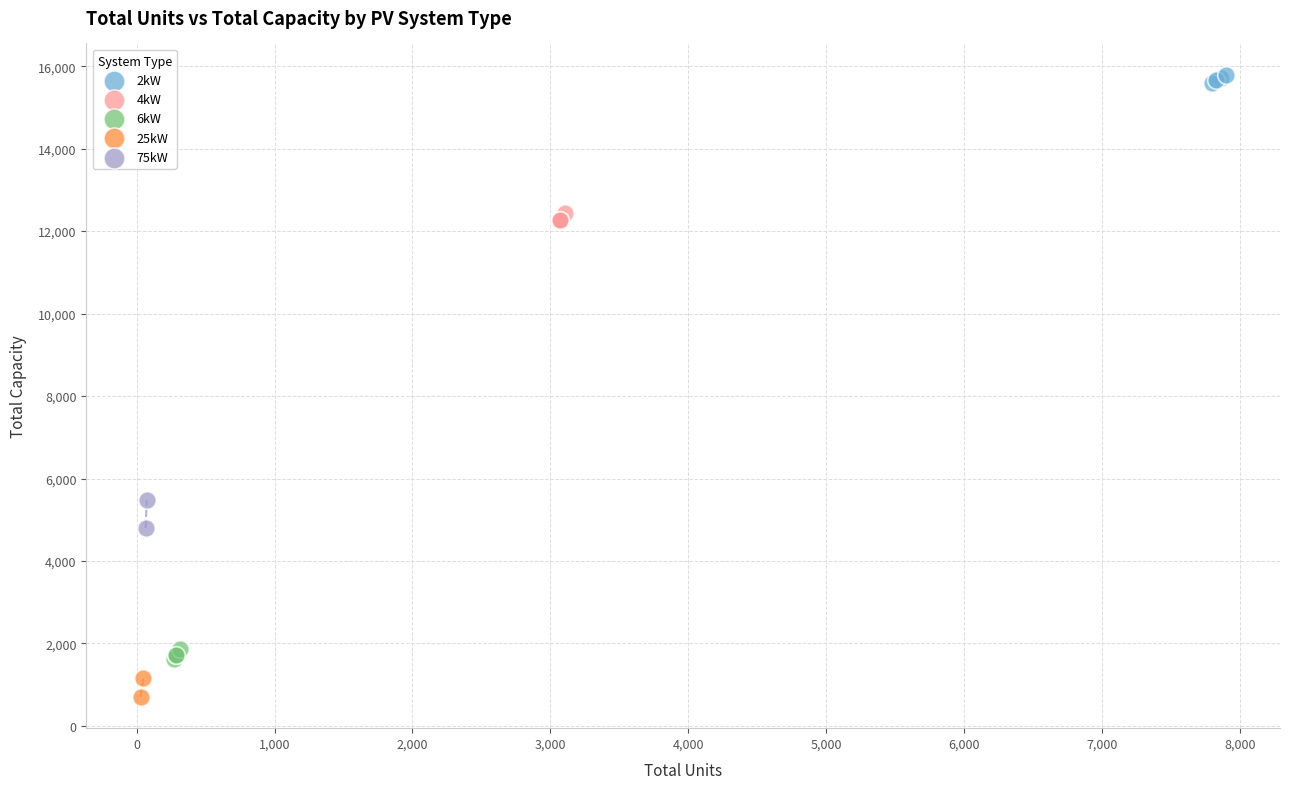

What are all the series names shown in the legend?

2kW, 4kW, 6kW, 25kW, 75kW